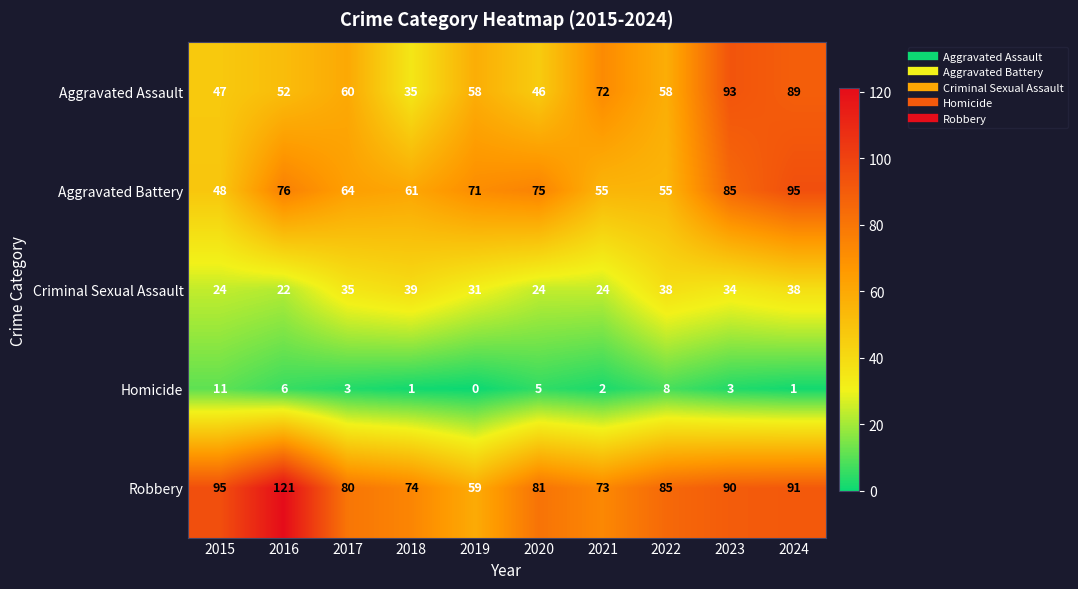

True or false: Aggravated Assault has a value of 121 at 2023.

False